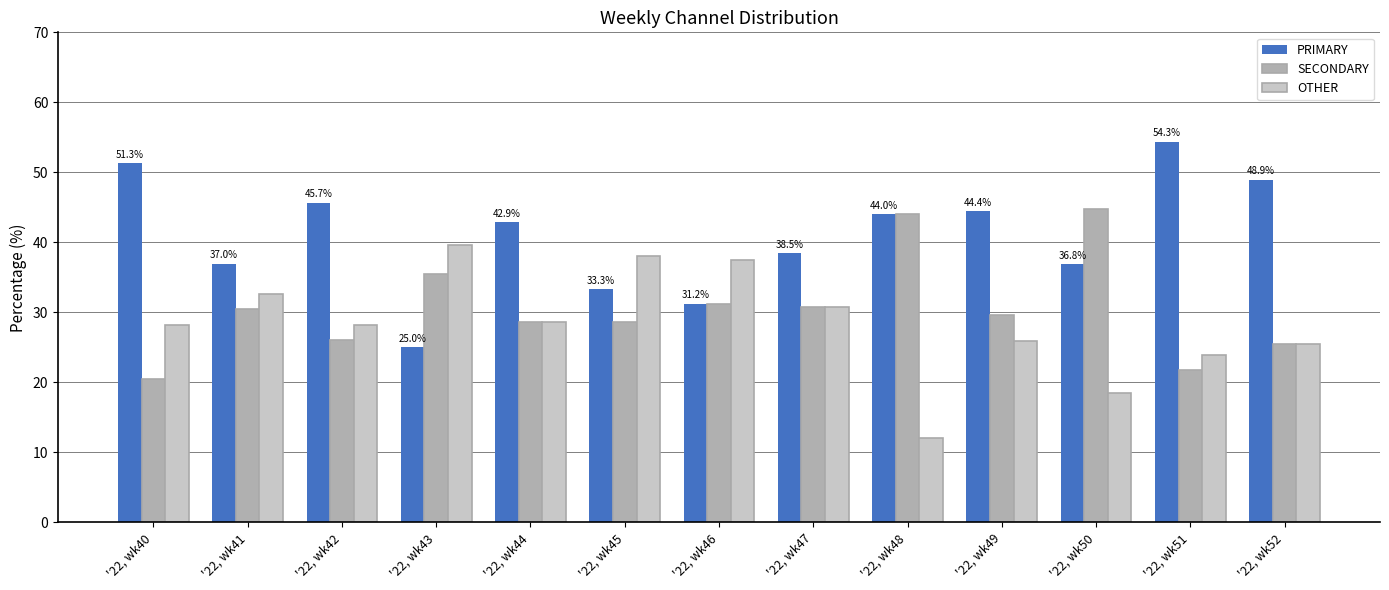

Count the number of categories in the chart.

13